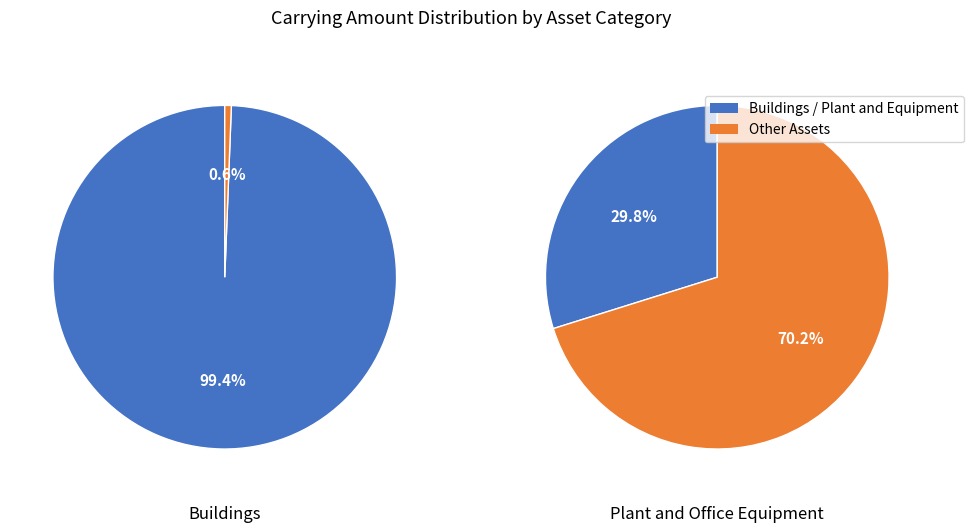

Is there a majority slice in this chart?

Yes